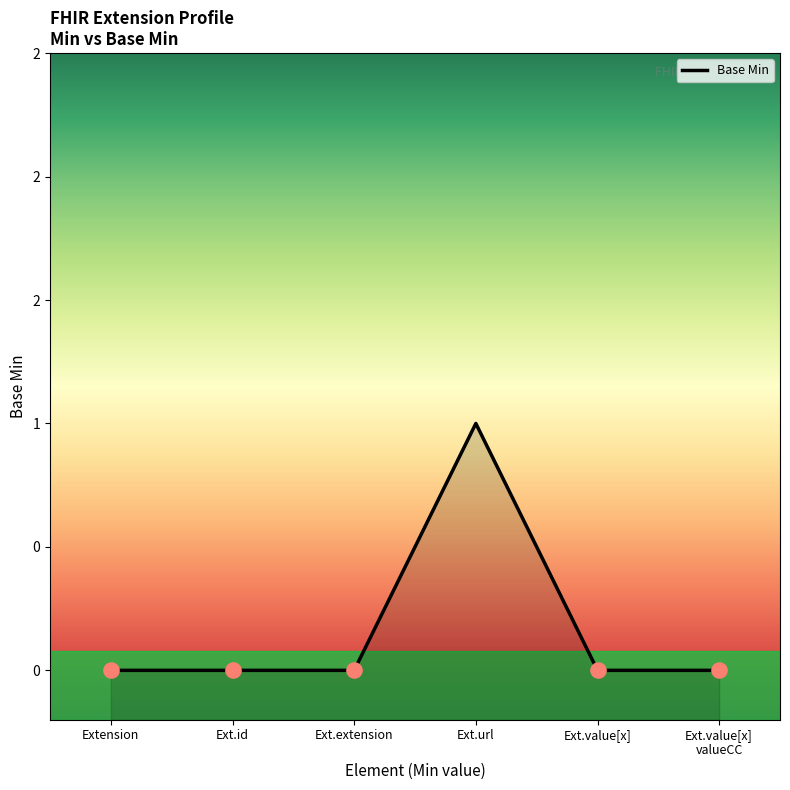

Which has a higher value, Ext.url or Ext.id?

Ext.url